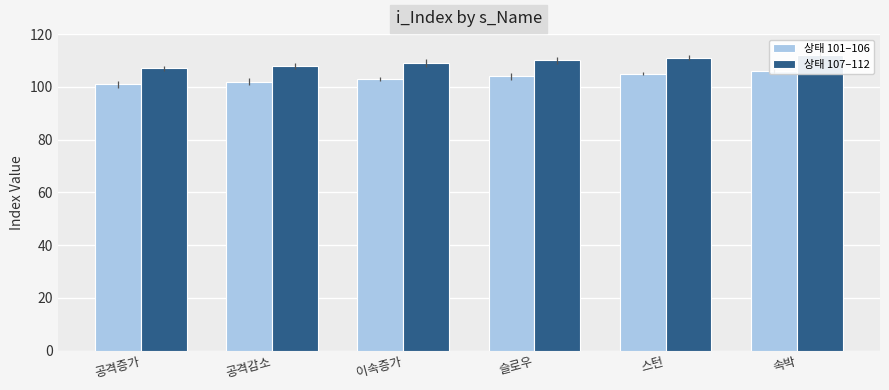

Is the value of 상태 101–106 at 공격감소 greater than the value of 상태 107–112 at 공격감소?

No